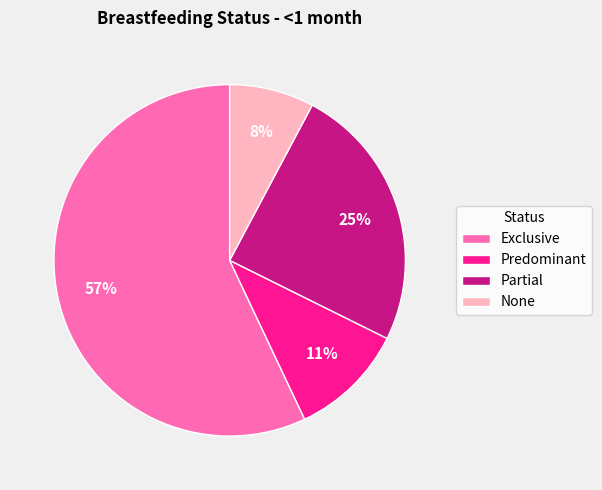

Combined, do None and Exclusive account for over 50%?

Yes